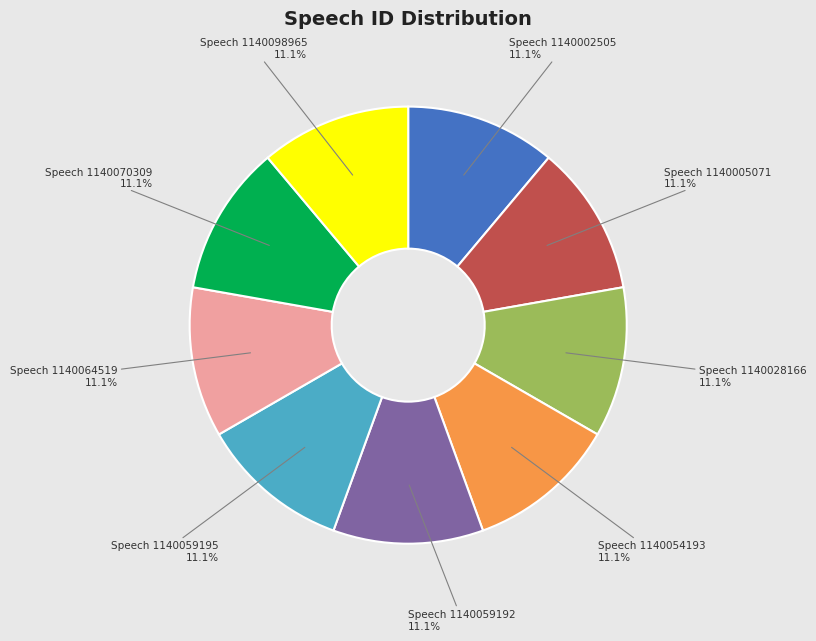

To the nearest percent, what portion does Speech 1140059192 represent?

11%